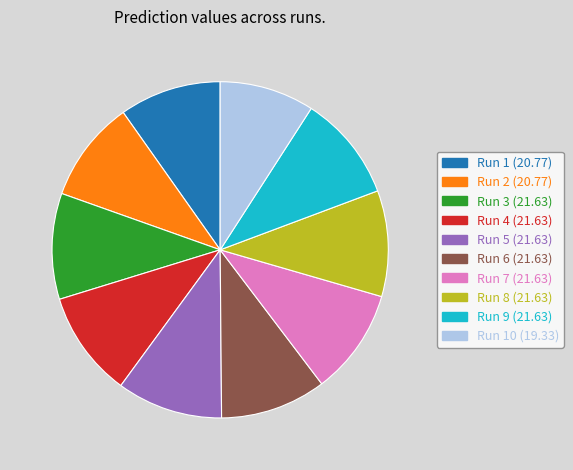

Which category has the smallest portion of the pie?

Run 10 (19.33)